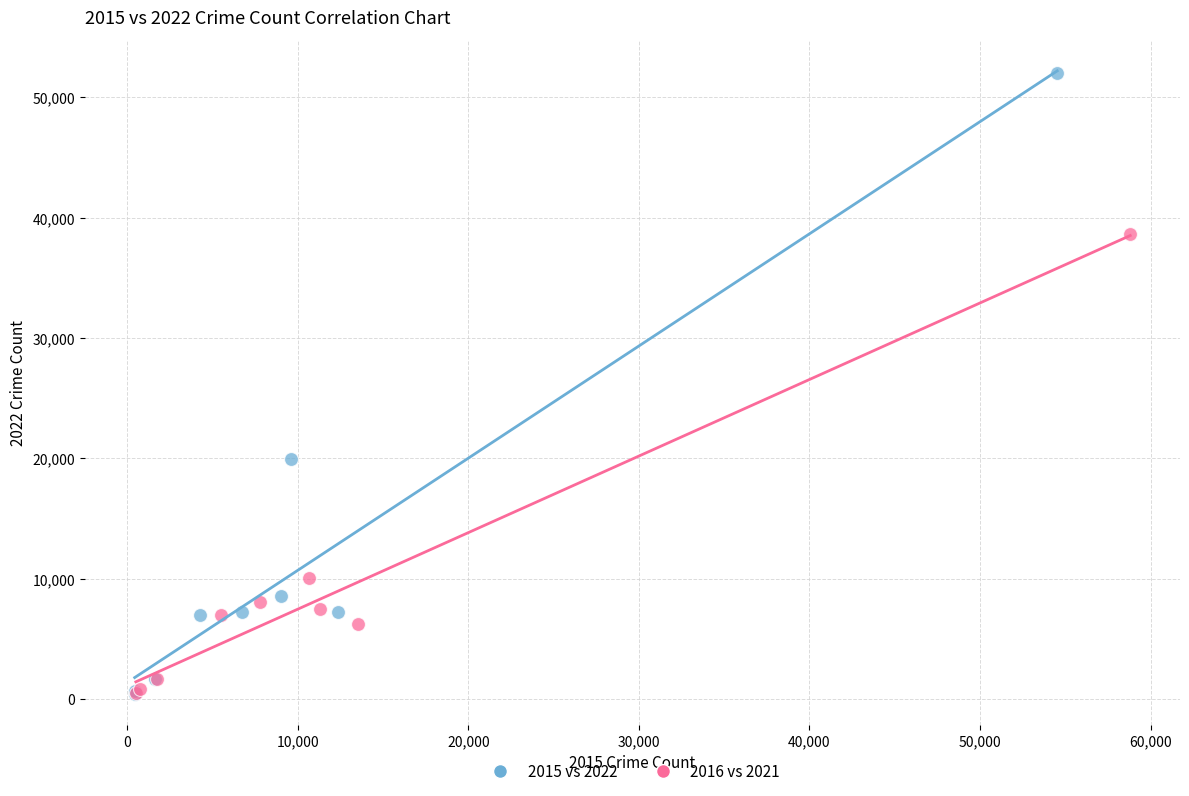

What are all the series names shown in the legend?

2015 vs 2022, 2016 vs 2021